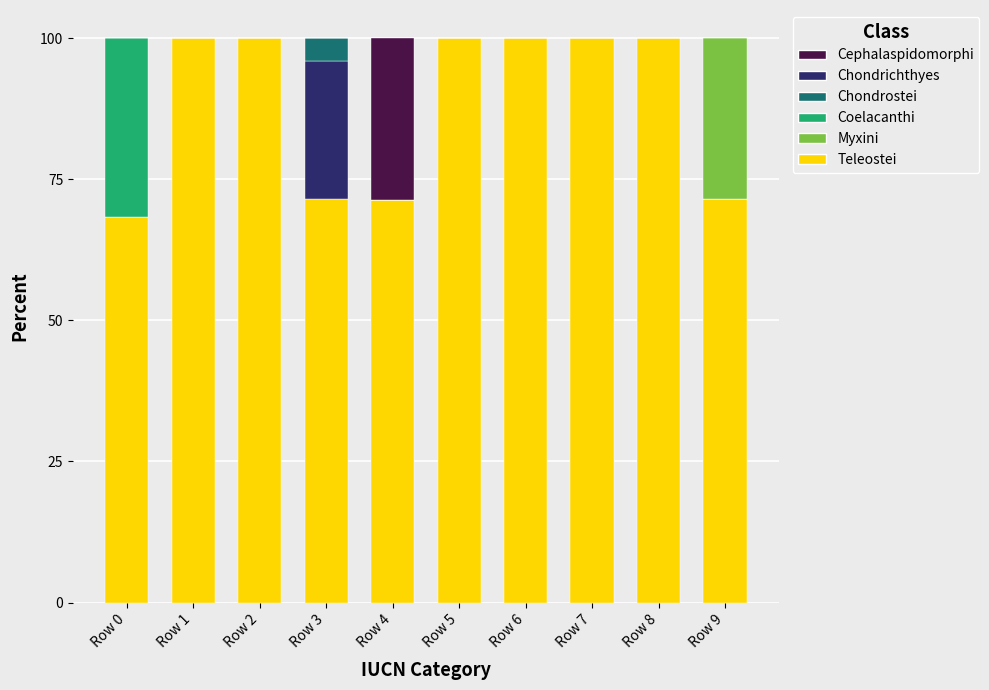

What is the total value across all series at Row 9?

100.0